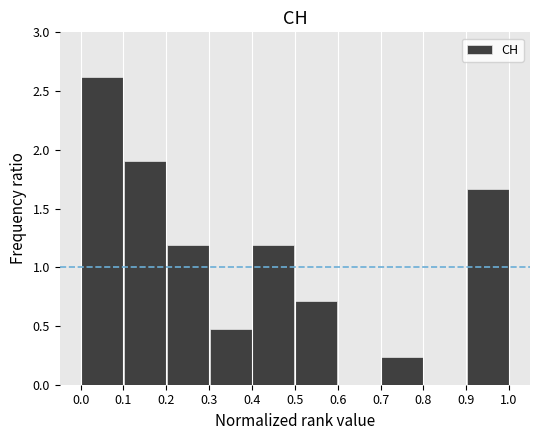

Reading left to right, transcribe this chart: for each bar, give the range it covers on the x-axis and its height. The values are not printed on the chart, so give them approximately, as read against the axis.

0.0 to 0.1: 2.60
0.1 to 0.2: 1.90
0.2 to 0.3: 1.20
0.3 to 0.4: 0.50
0.4 to 0.5: 1.20
0.5 to 0.6: 0.70
0.6 to 0.7: 0
0.7 to 0.8: 0.25
0.8 to 0.9: 0
0.9 to 1.0: 1.65